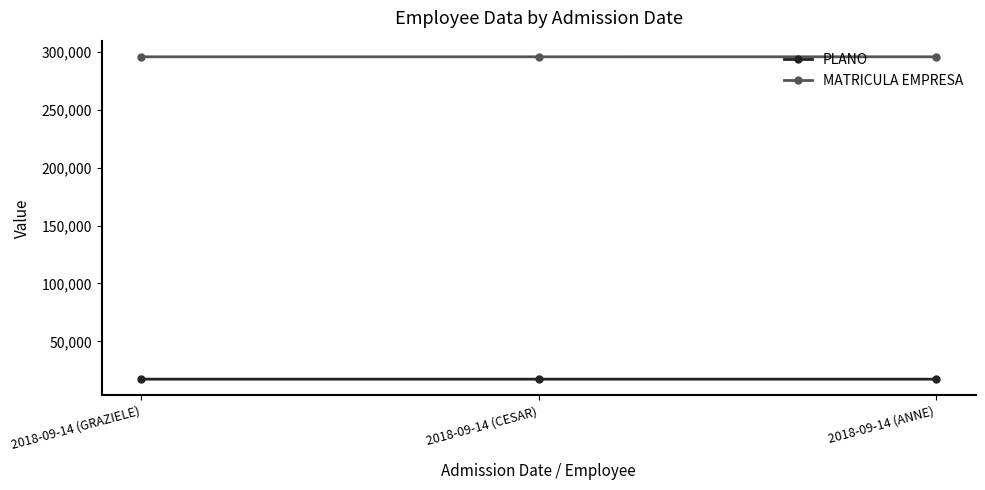

What value does the MATRICULA EMPRESA series have at 2018-09-14 (GRAZIELE)?

296059